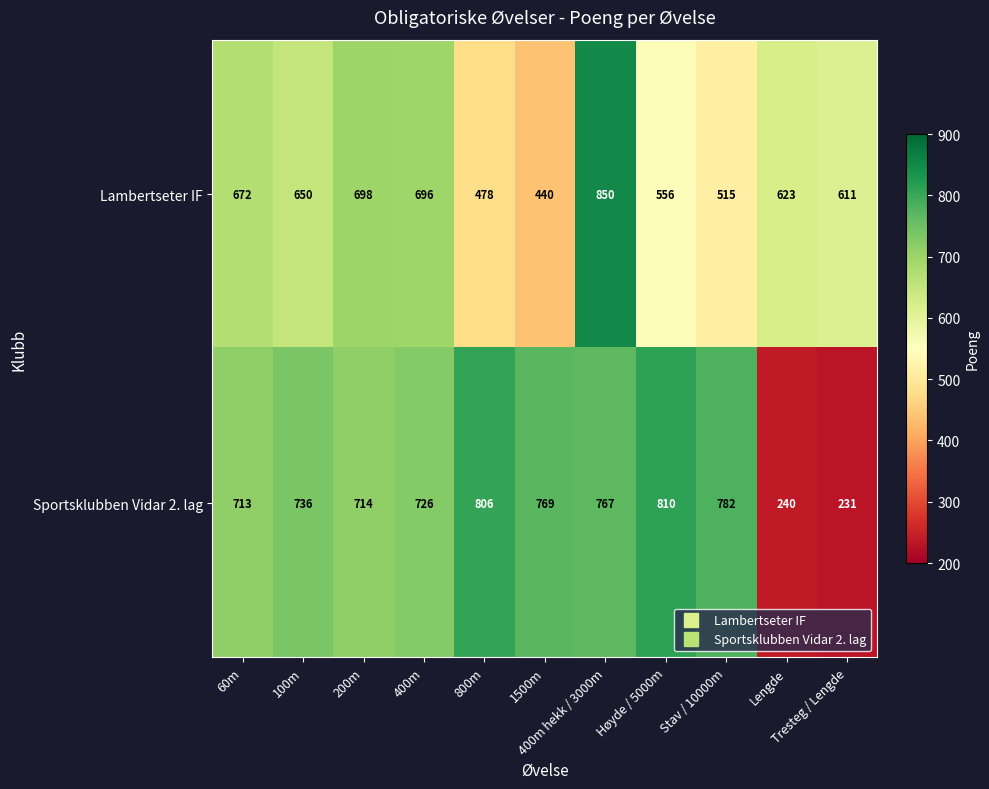

List the series in order of their overall mean, highest first.

Sportsklubben Vidar 2. lag, Lambertseter IF